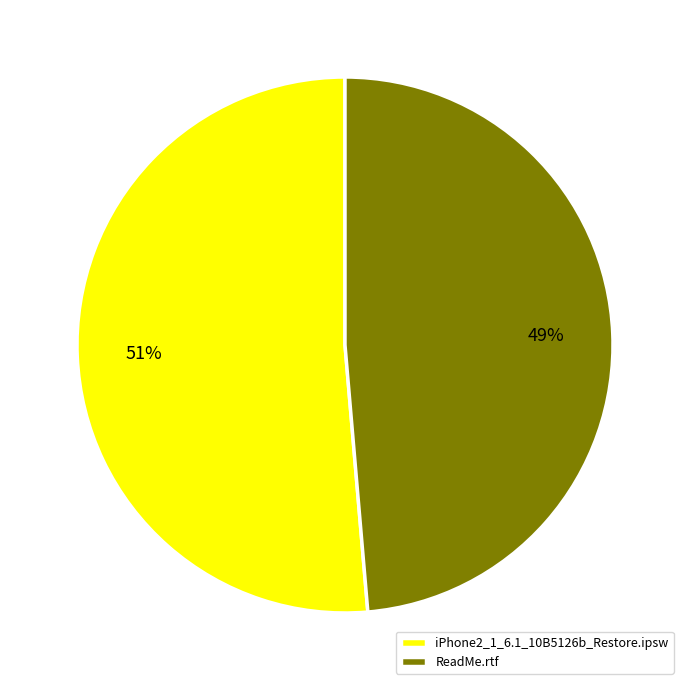

Rank the categories by value from lowest to highest.

ReadMe.rtf, iPhone2_1_6.1_10B5126b_Restore.ipsw